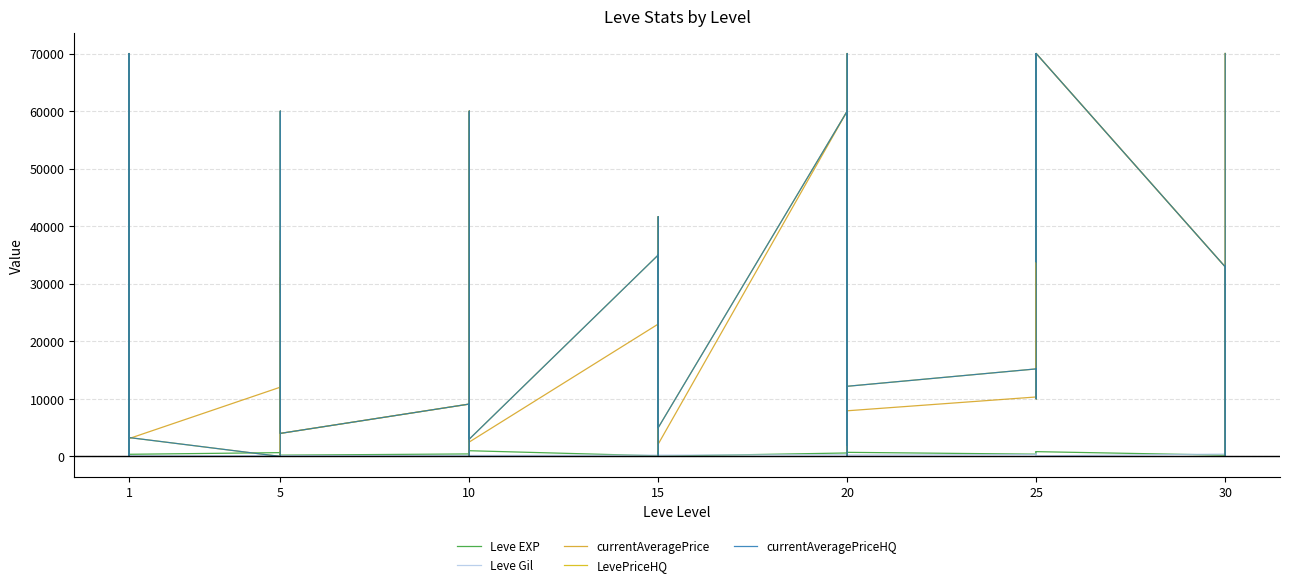

At which category does the chart reach its minimum across all series?

1